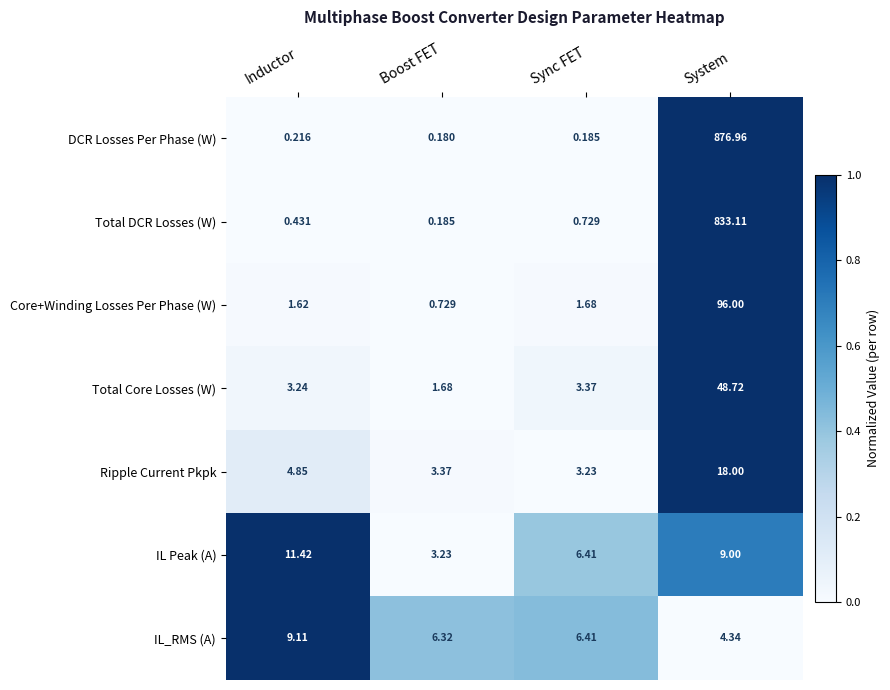

At how many categories does at least one series exceed 0?

4